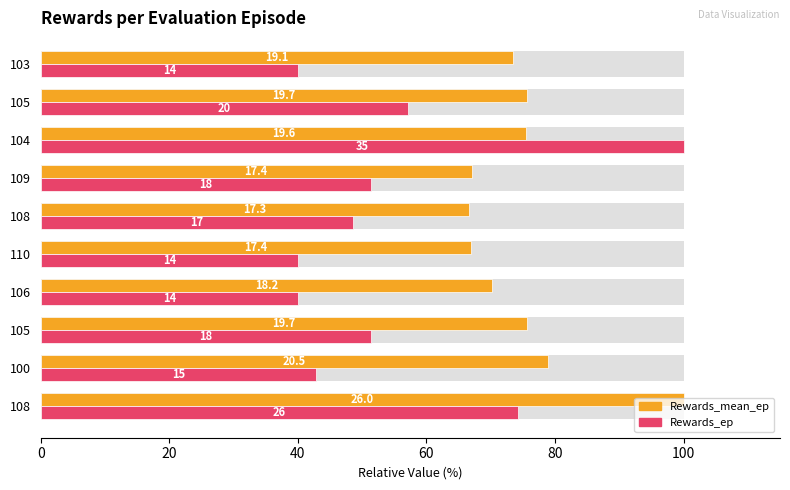

What are all the series names shown in the legend?

Rewards_mean_ep, Rewards_ep